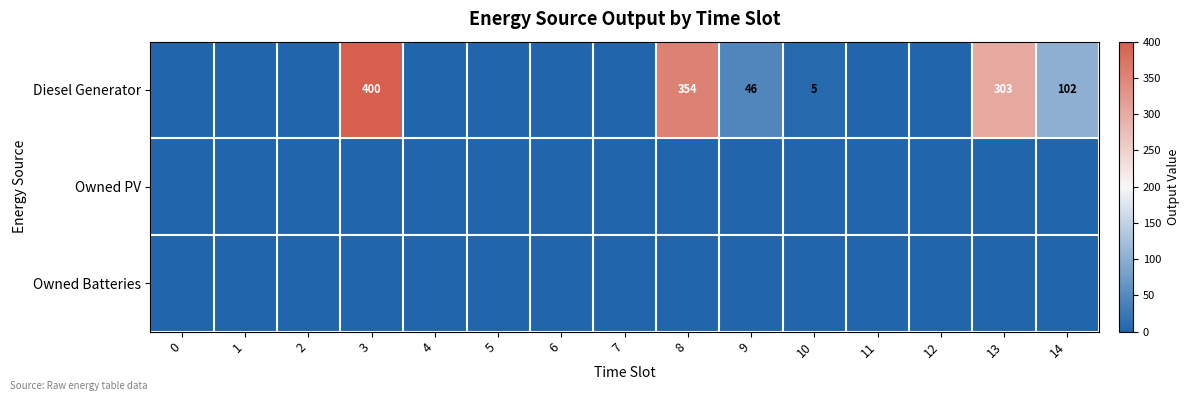

The Diesel Generator series shows 117 at 13. True or false?

False